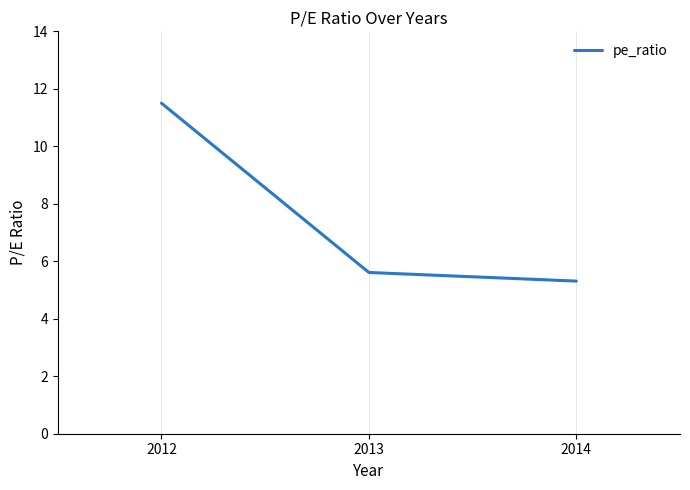

What value does the data have at 2013?

5.6